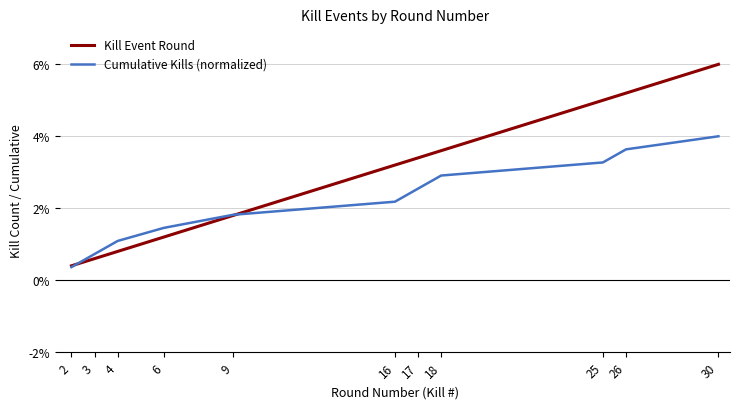

Between 6 and 30, which series saw the biggest shift?

Kill Event Round